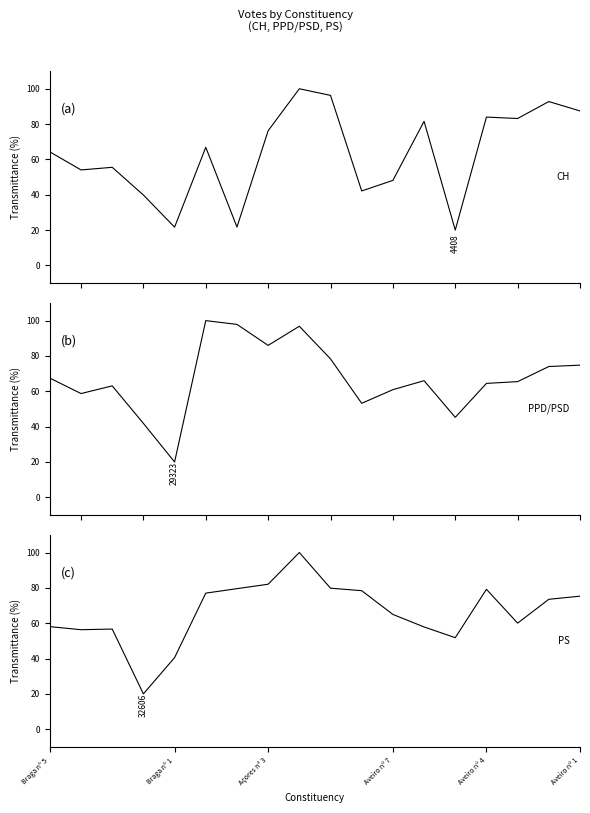

What is the minimum value shown in the chart?

20.0